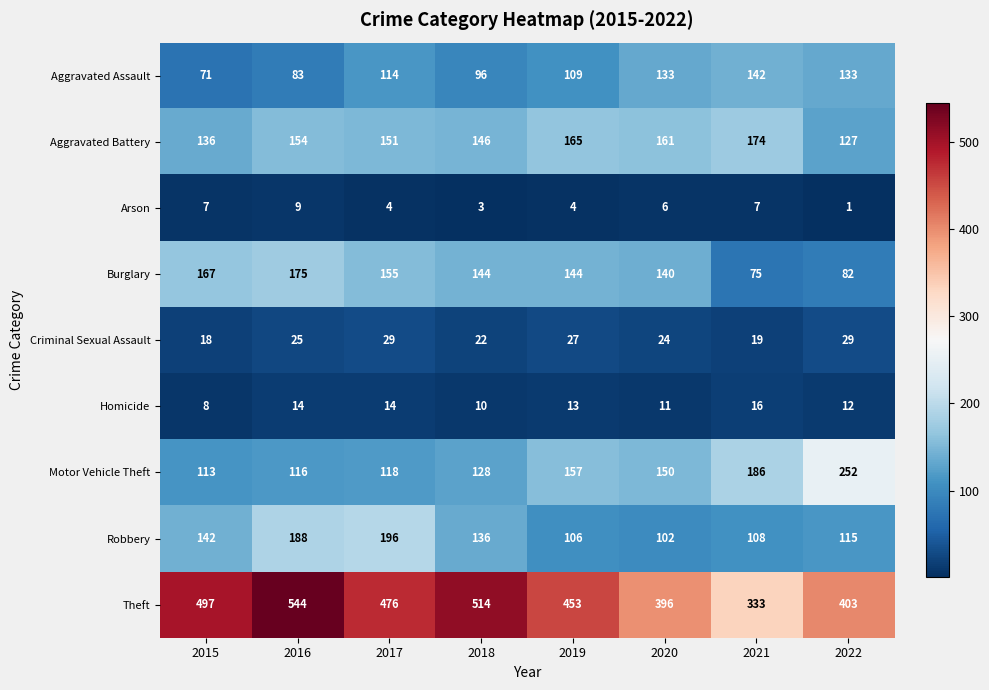

List the series in order of their peak value, highest first.

Theft, Motor Vehicle Theft, Robbery, Burglary, Aggravated Battery, Aggravated Assault, Criminal Sexual Assault, Homicide, Arson